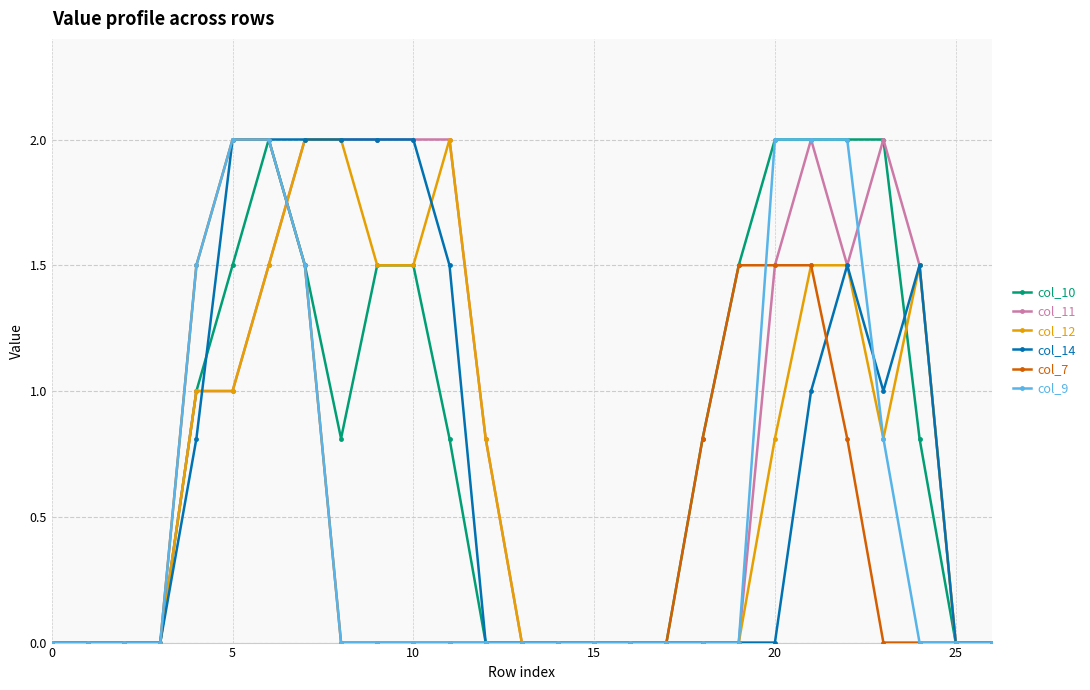

What is the value of the col_9 point at the 22nd from the left?

2.0